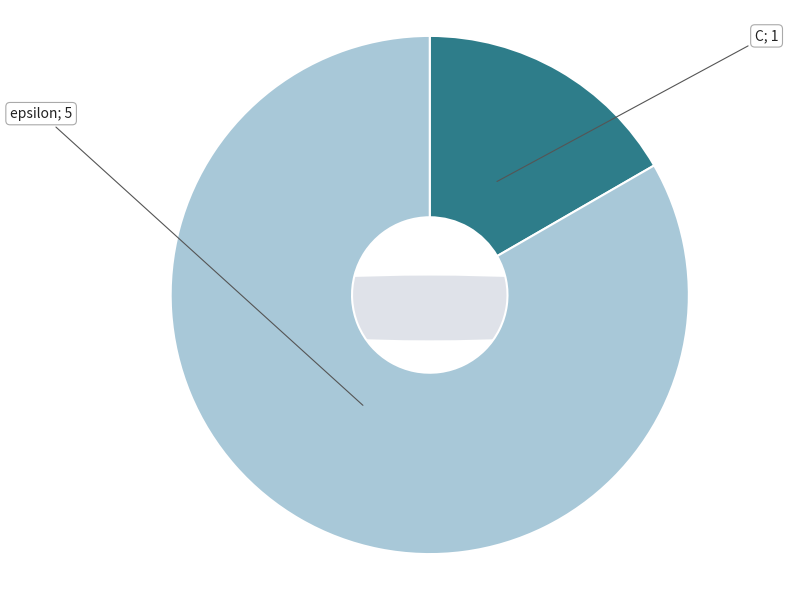

What portion of the pie excludes epsilon?

16.7%